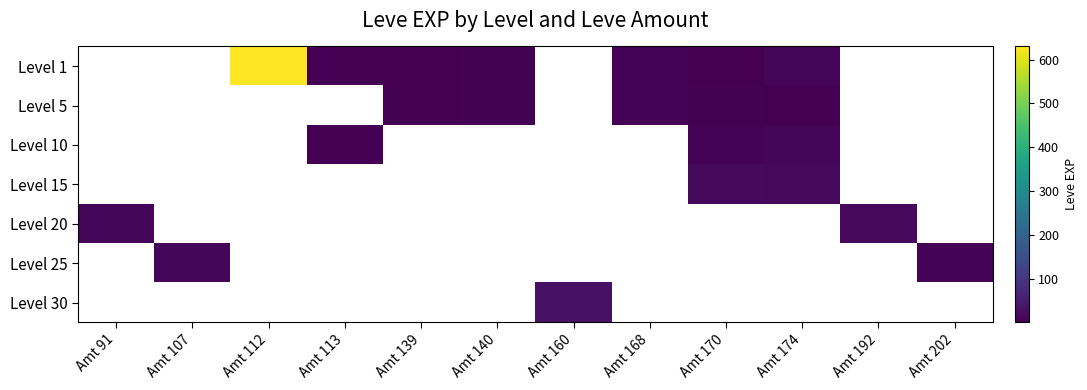

Between Amt 174 and Amt 113, which is larger?

Amt 174